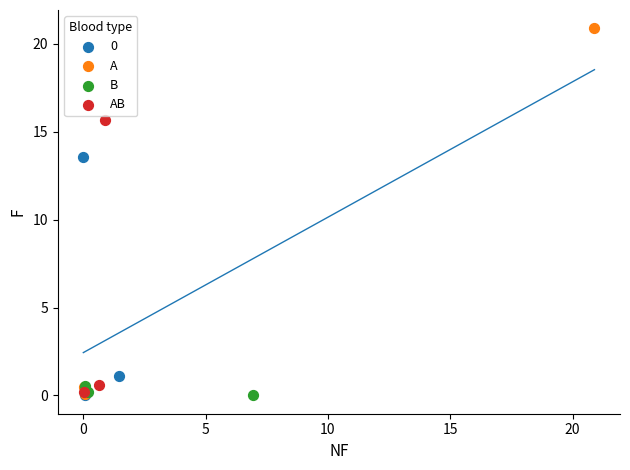

Which series contains the highest Y value?

A